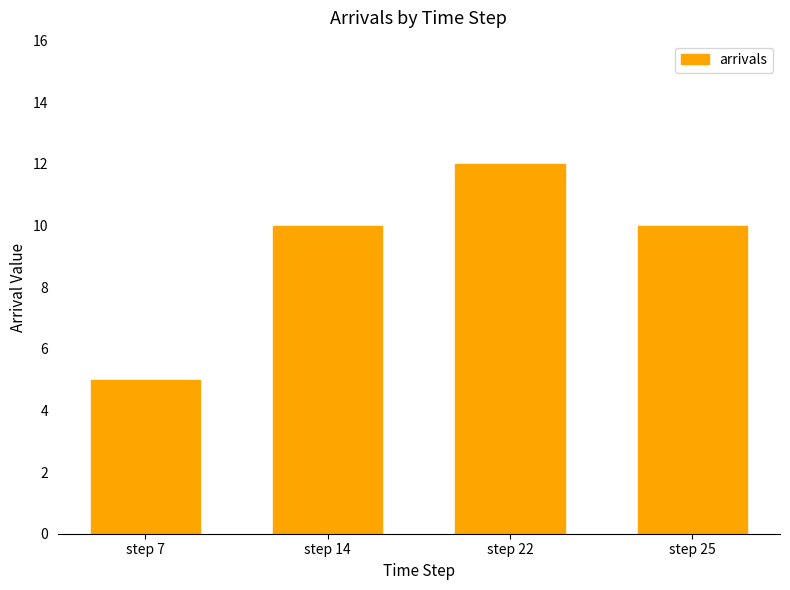

True or false: the data shows 3 at step 7.

False